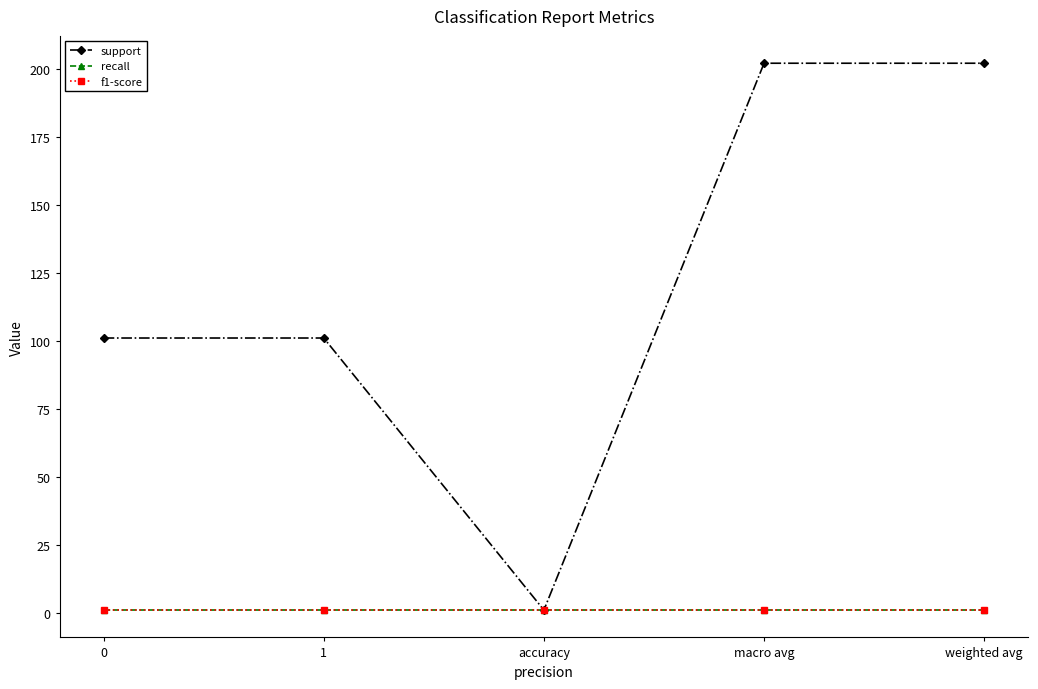

Rank the categories by recall value from lowest to highest.

0, 1, accuracy, macro avg, weighted avg